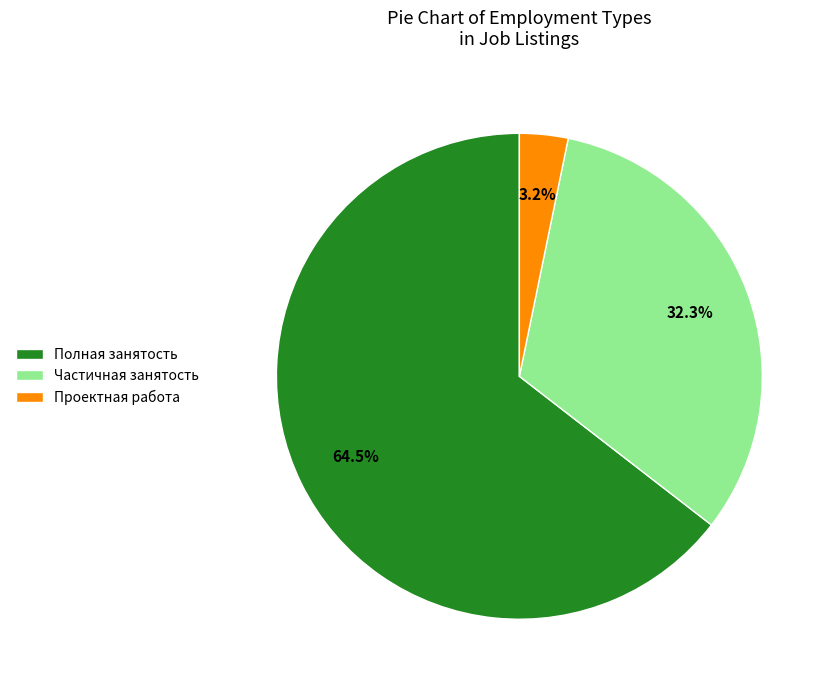

Does Полная занятость account for over 50% of the chart?

Yes